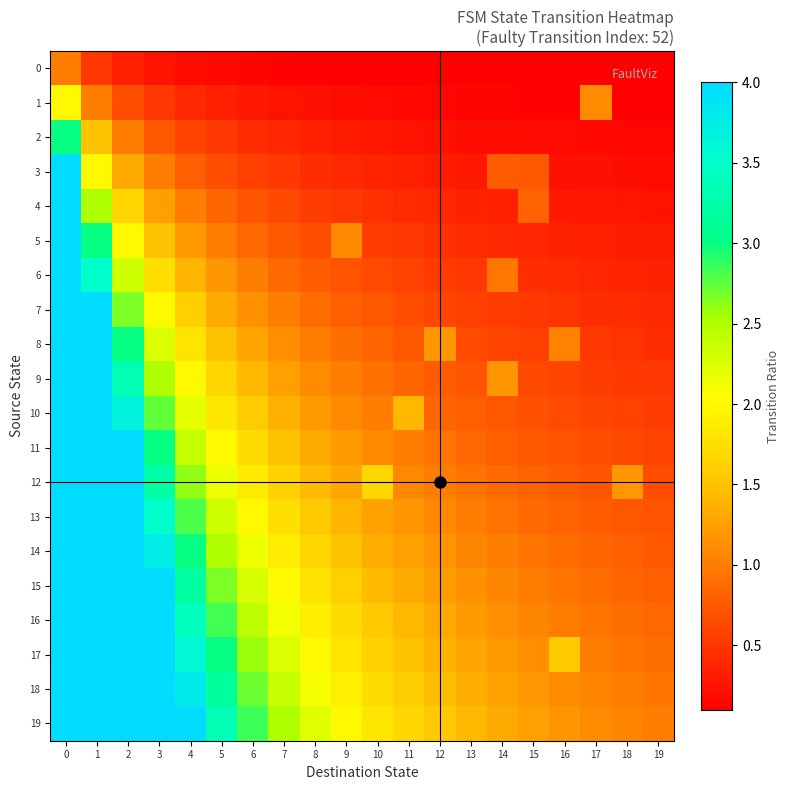

Which series changed the most between 6 and 10?

19